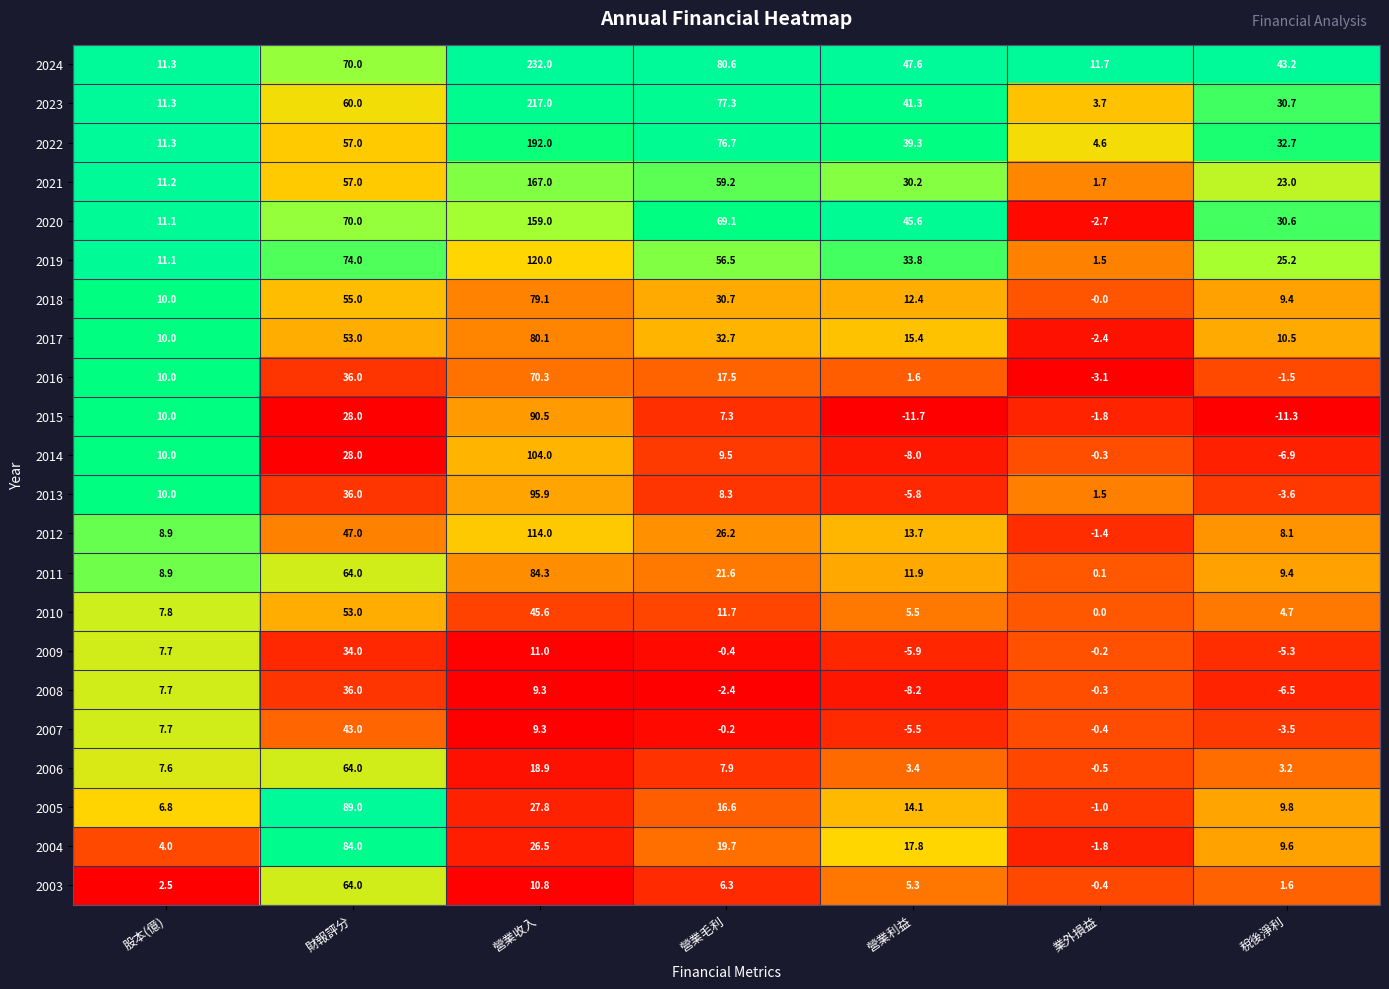

The value of 2024 at 稅後淨利 is 43.2. True or false?

True